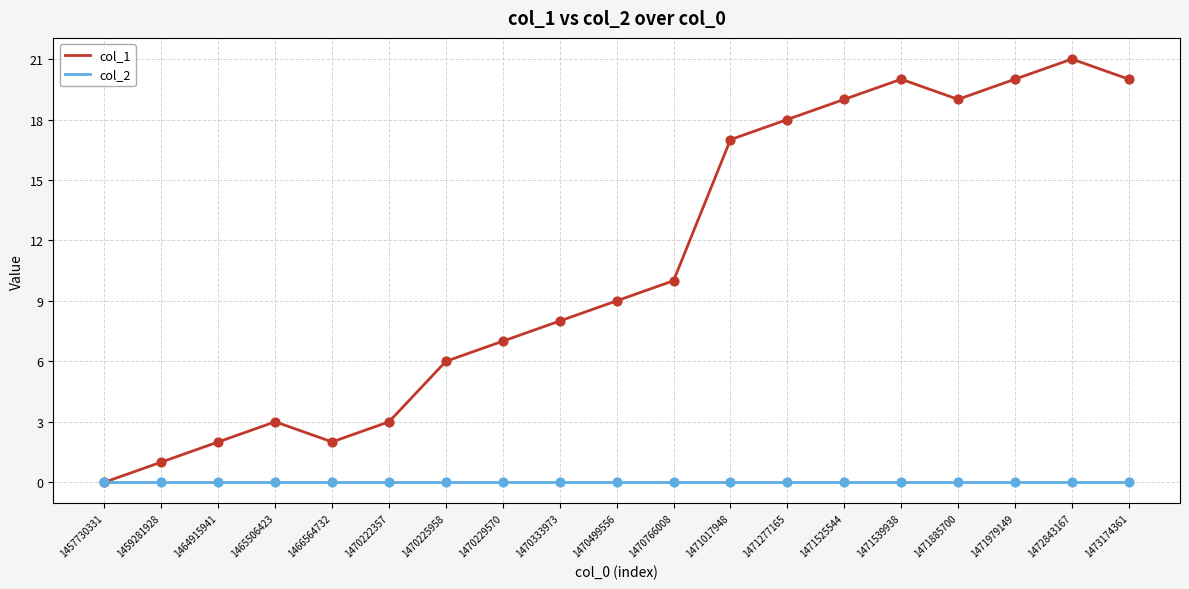

Which series has the largest total across all categories?

col_1